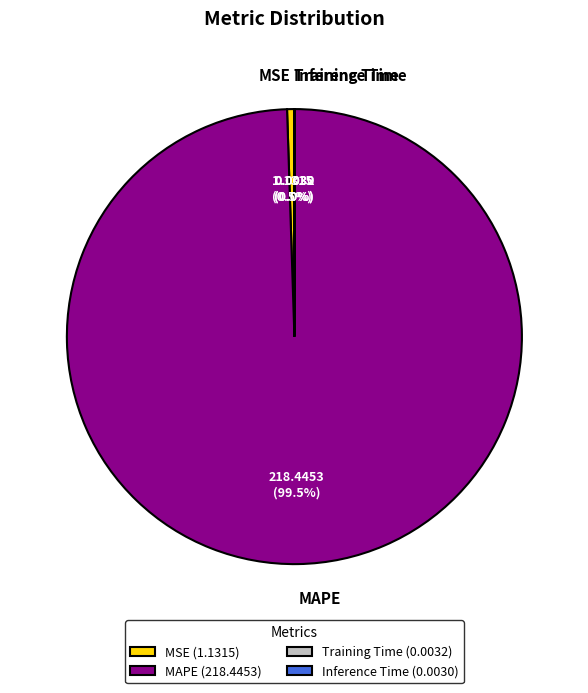

Is there any slice that represents more than half of the pie?

Yes